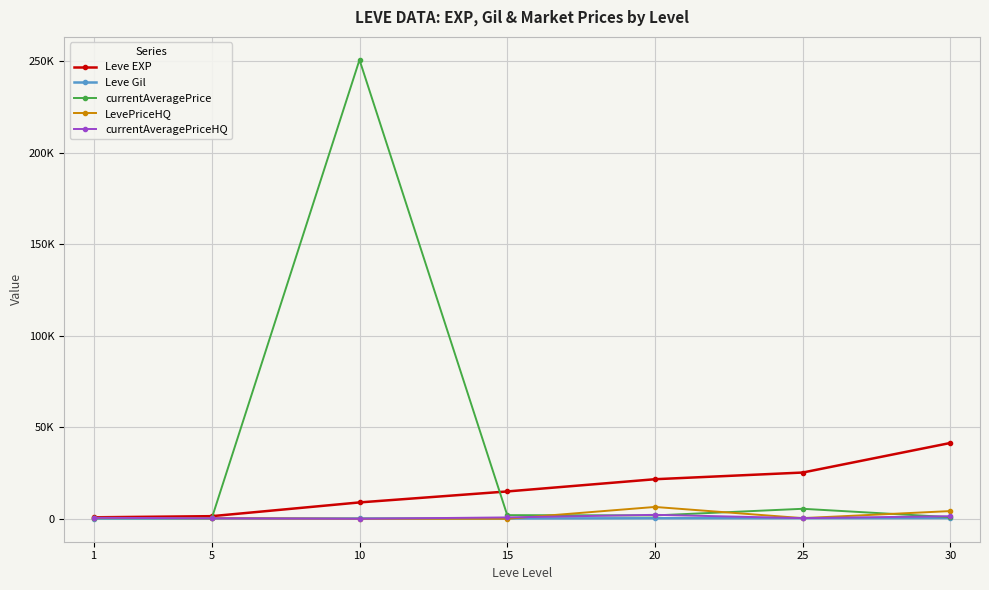

At which label does LevePriceHQ first exceed 350?

1